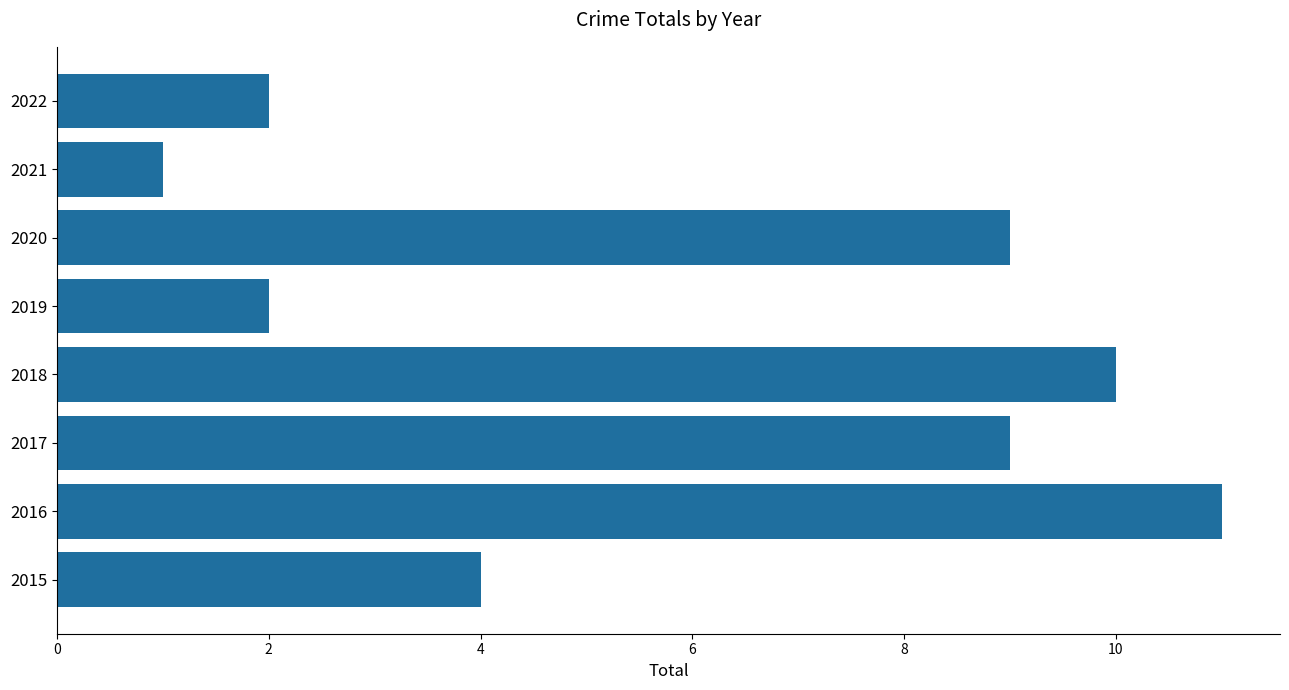

Reading bottom to top, list all the values displayed in this chart.

2015=4	2016=11	2017=9	2018=10	2019=2	2020=9	2021=1	2022=2